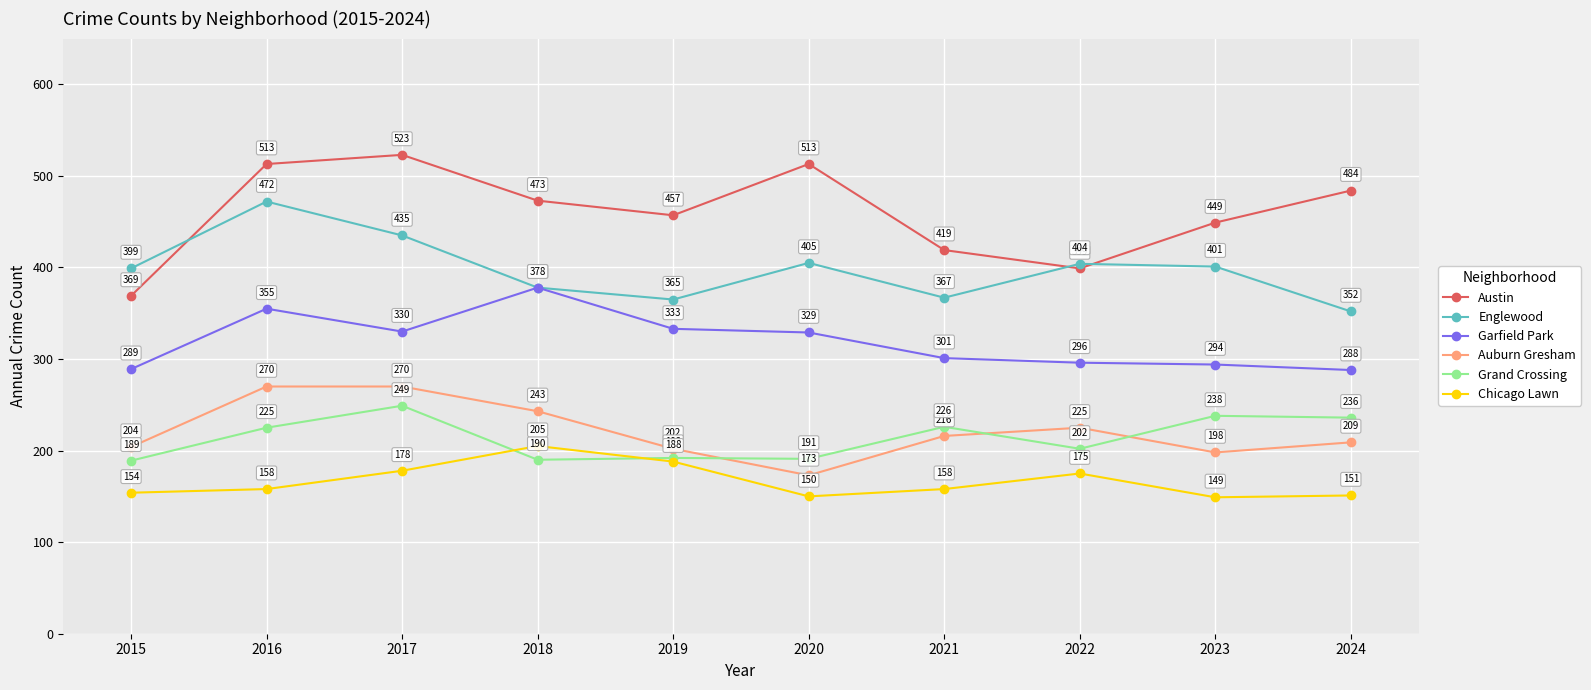

How many data points does each series have?

10